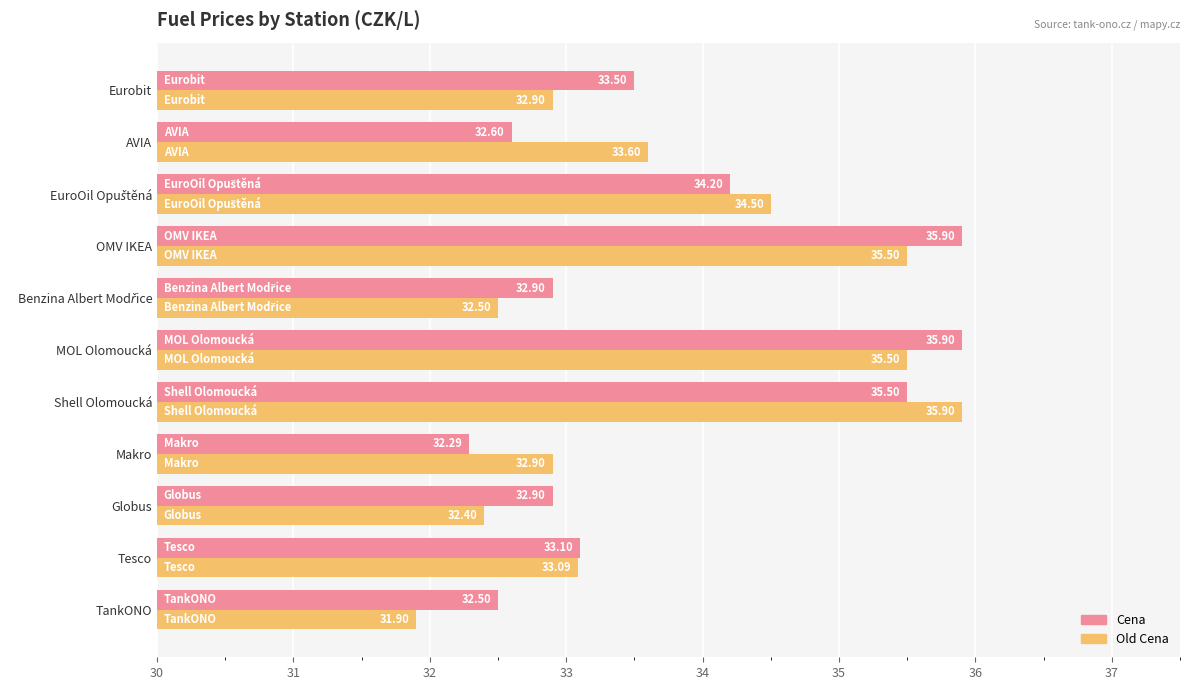

Rank the series by their average value, from highest to lowest.

Cena, Old Cena